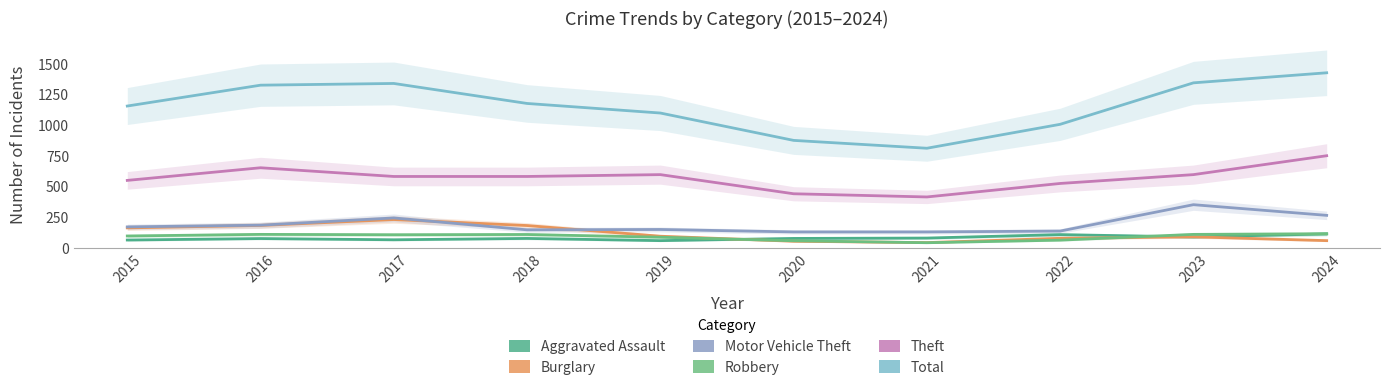

The value of Aggravated Assault at 2018 is 79. True or false?

True